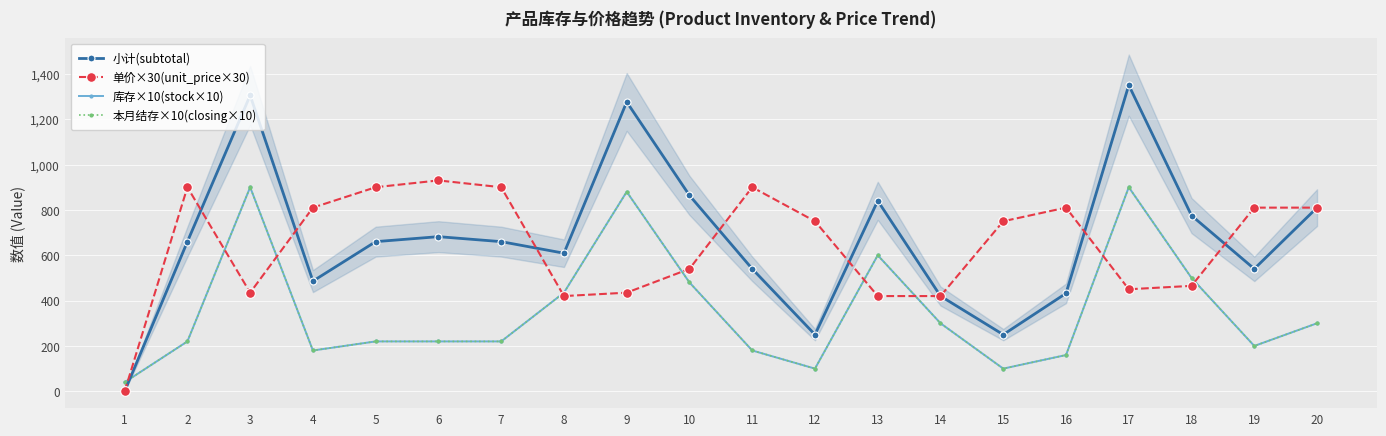

The value of 单价×30(unit_price×30) at 3 is 147. True or false?

False